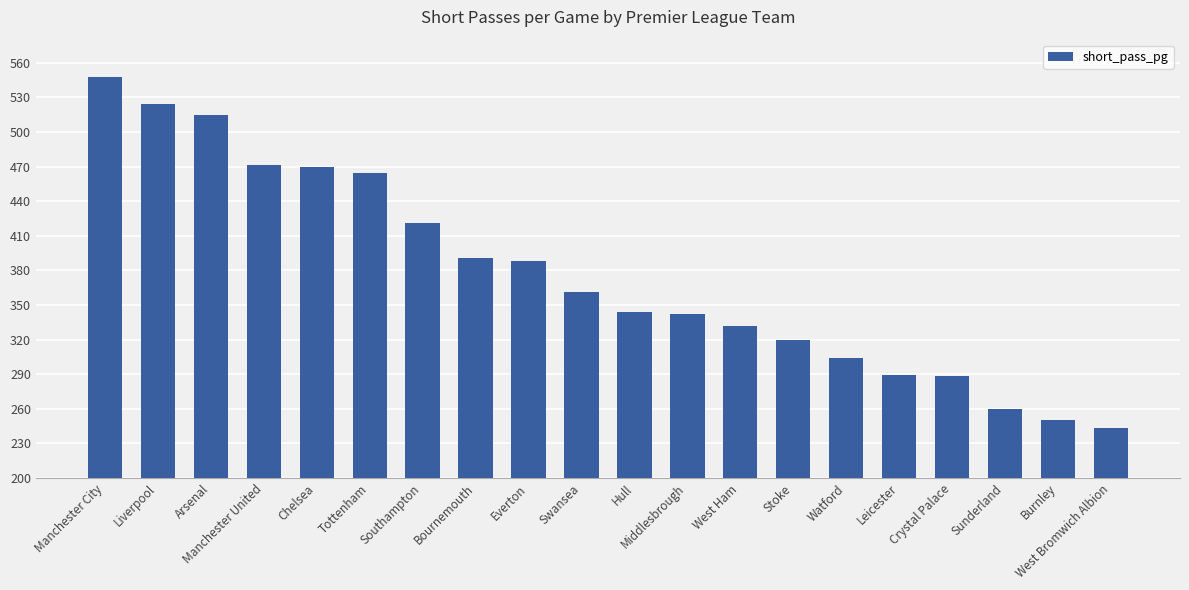

Are the bars grouped side by side (vs. stacked)?

No